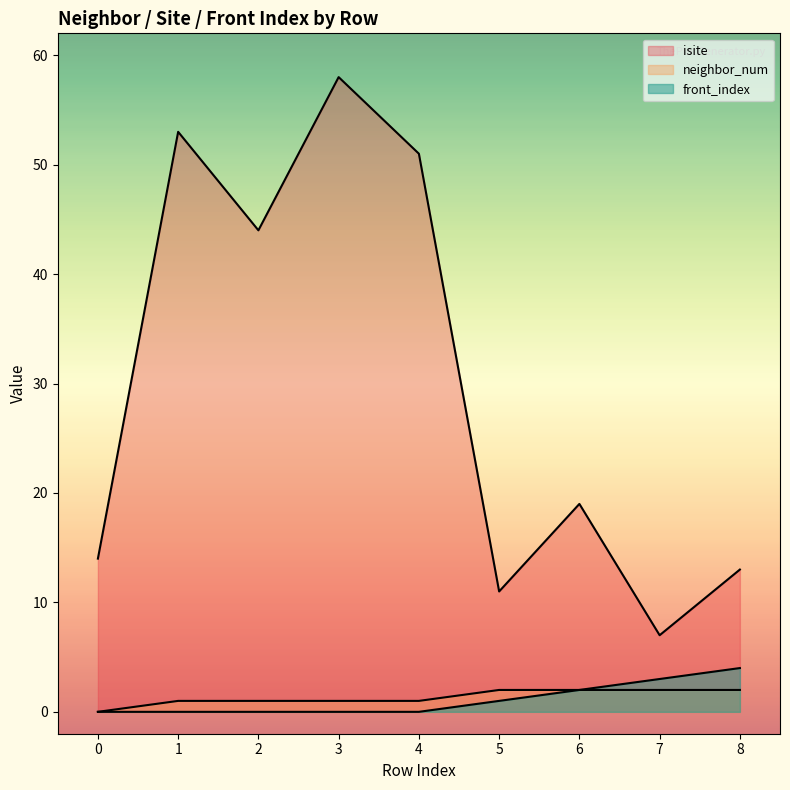

How many data points in isite are above 19?

4